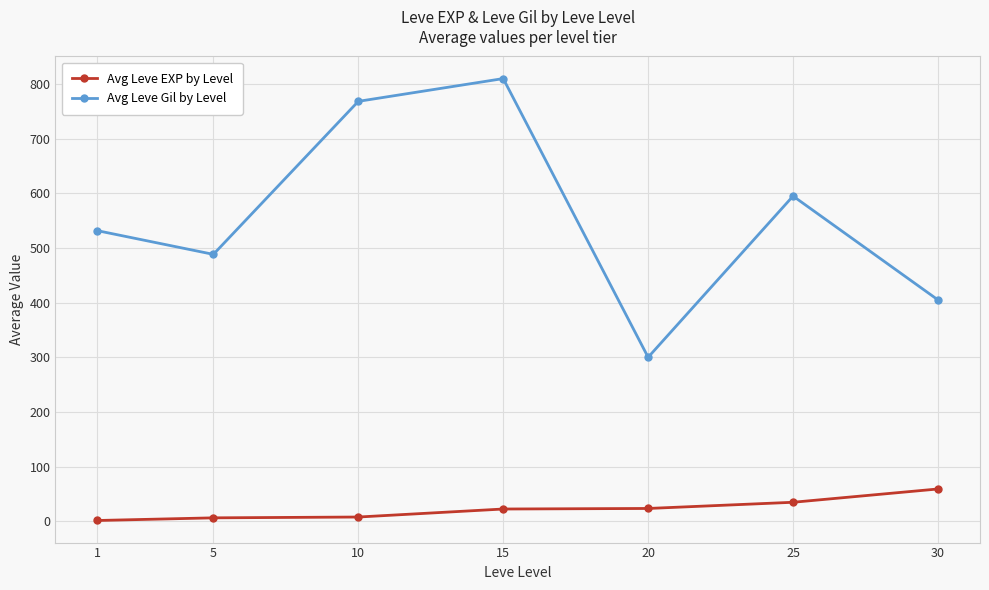

List the series in order of their overall mean, highest first.

Avg Leve Gil by Level, Avg Leve EXP by Level